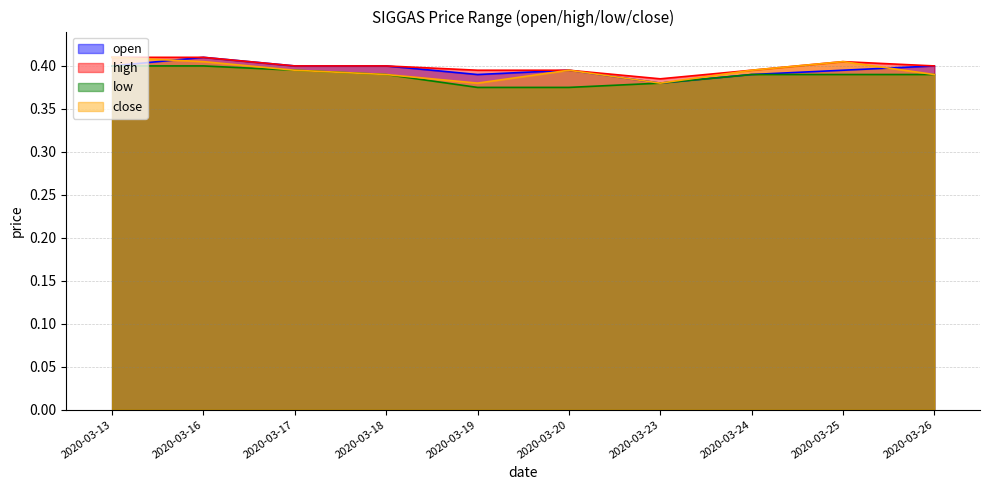

Reading right to left, transcribe all the data shown in this chart.

open: 2020-03-26=0.4	2020-03-25=0.4	2020-03-24=0.4	2020-03-23=0.4	2020-03-20=0.4	2020-03-19=0.4	2020-03-18=0.4	2020-03-17=0.4	2020-03-16=0.4	2020-03-13=0.4
high: 2020-03-26=0.4	2020-03-25=0.4	2020-03-24=0.4	2020-03-23=0.4	2020-03-20=0.4	2020-03-19=0.4	2020-03-18=0.4	2020-03-17=0.4	2020-03-16=0.4	2020-03-13=0.4
low: 2020-03-26=0.4	2020-03-25=0.4	2020-03-24=0.4	2020-03-23=0.4	2020-03-20=0.4	2020-03-19=0.4	2020-03-18=0.4	2020-03-17=0.4	2020-03-16=0.4	2020-03-13=0.4
close: 2020-03-26=0.4	2020-03-25=0.4	2020-03-24=0.4	2020-03-23=0.4	2020-03-20=0.4	2020-03-19=0.4	2020-03-18=0.4	2020-03-17=0.4	2020-03-16=0.4	2020-03-13=0.4